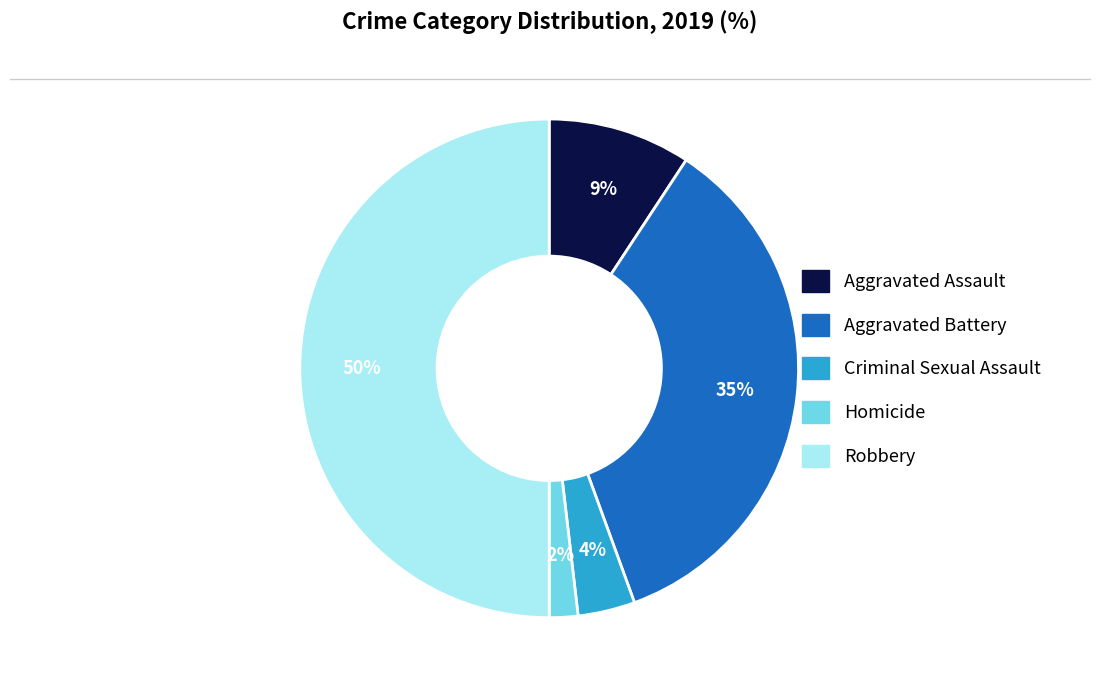

Which slice is the largest?

Robbery